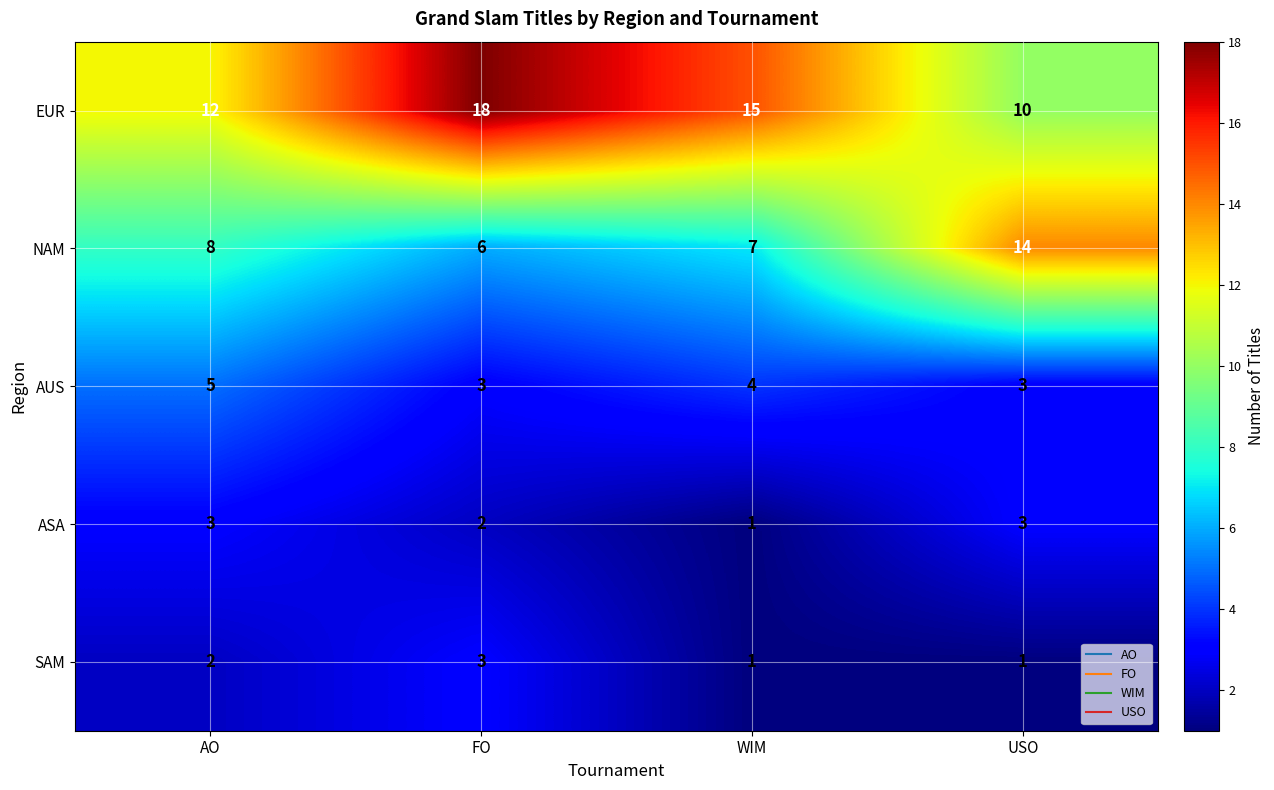

How many SAM values are between 1 and 3?

4